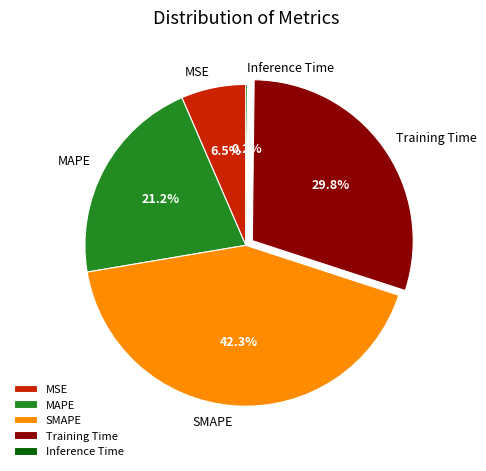

Does MAPE account for over 50% of the chart?

No